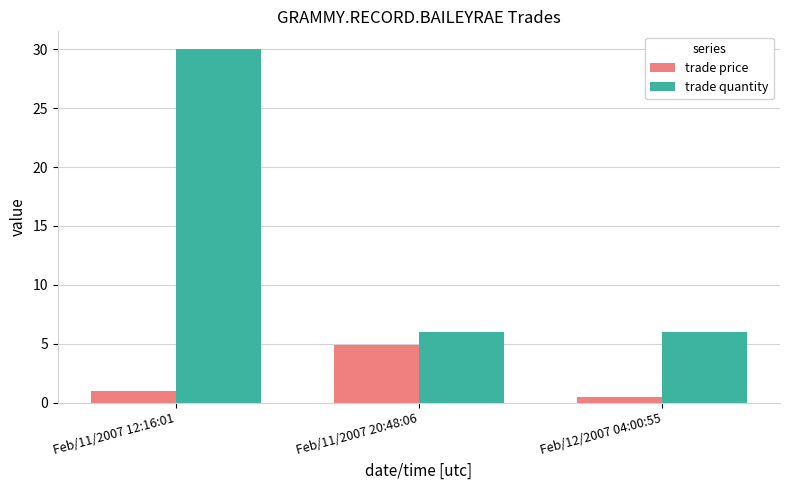

What is the value of the trade price bar at the 1st from the left?

1.0